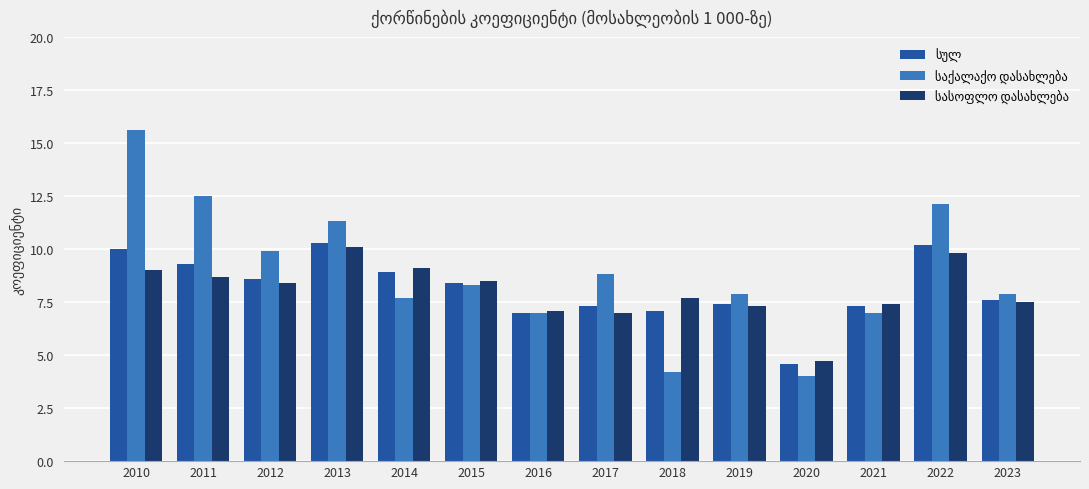

How many bars are there in total?

42